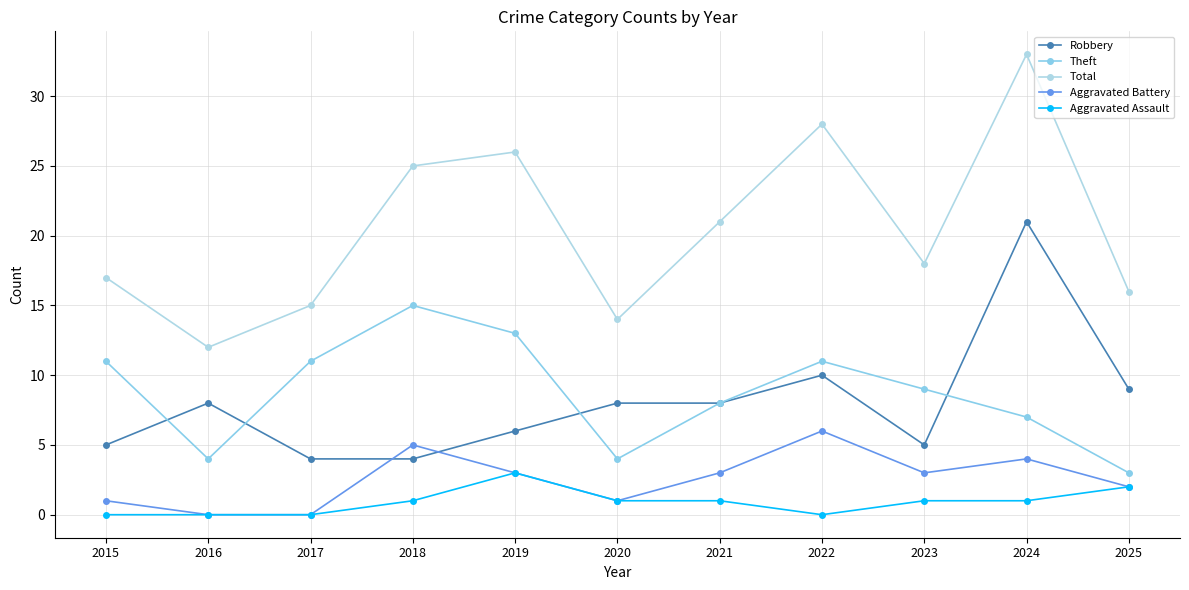

What is the difference between the second highest and minimum values in the Aggravated Battery series?

5